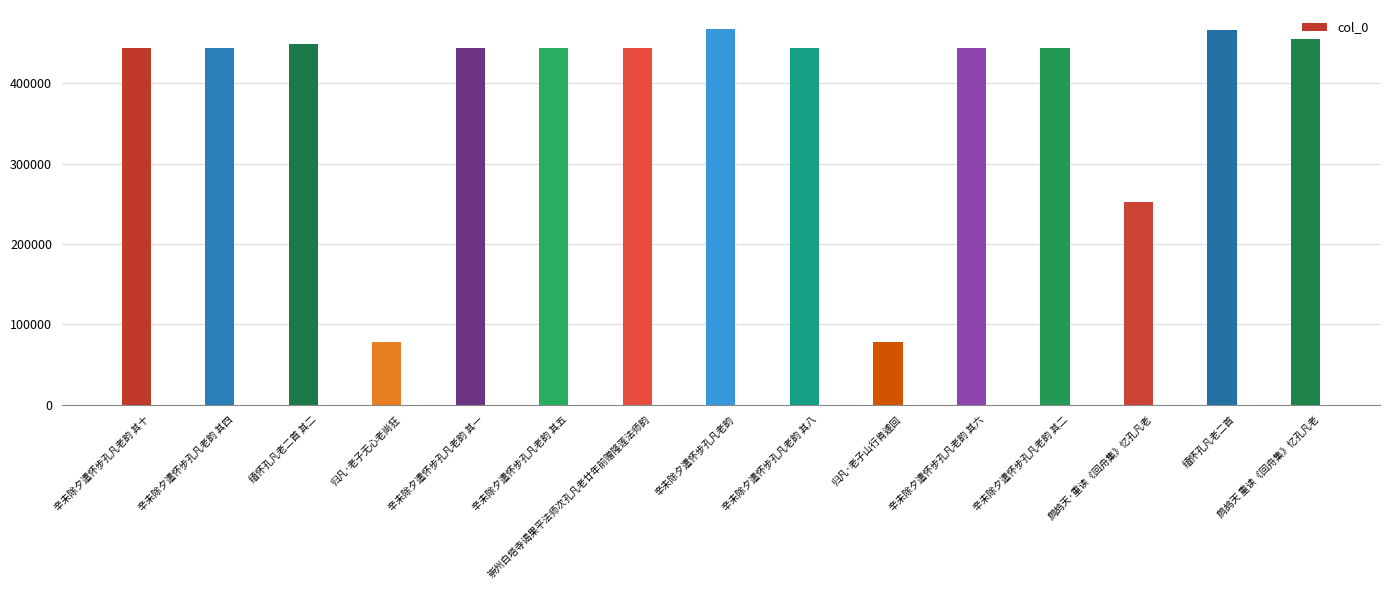

The value at 辛未除夕遣怀步孔凡老韵 其二 is 794371. True or false?

False